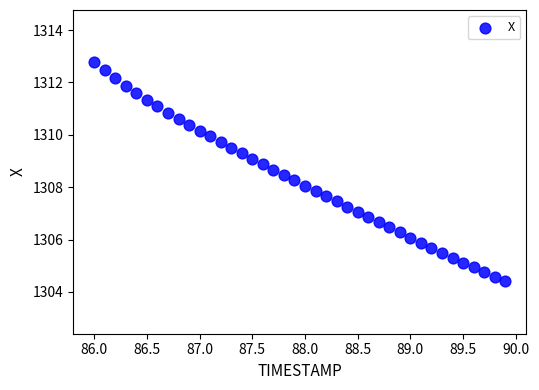

What is the range of Y values (max minus min)?

8.4